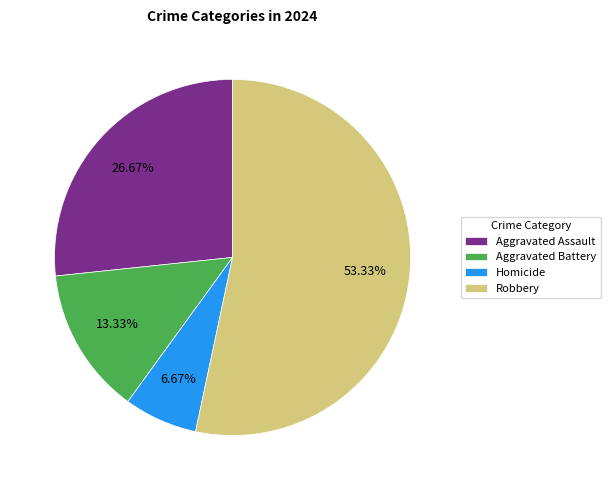

To the nearest percent, what percentage of the pie is Homicide?

7%